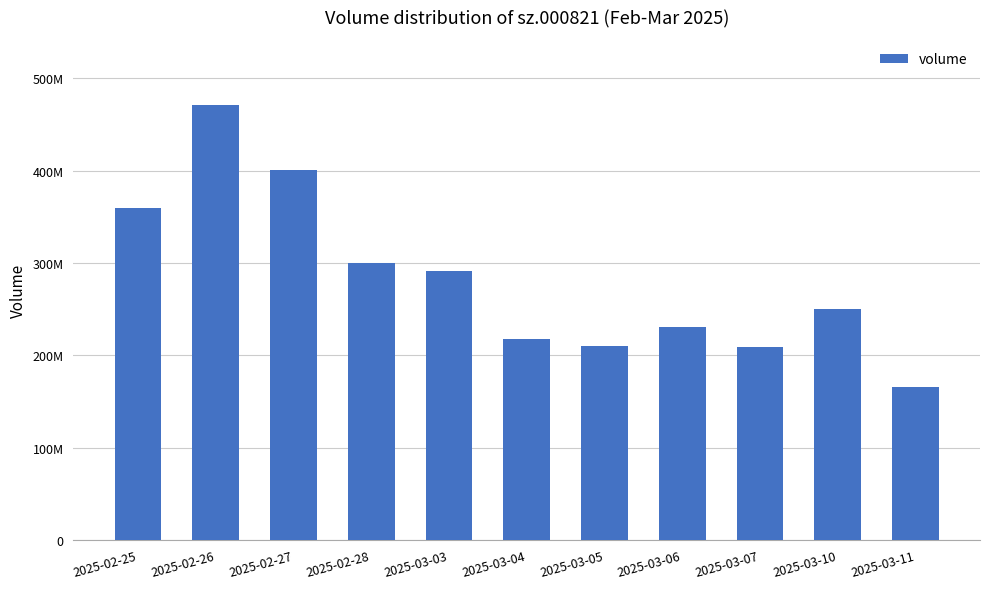

The chart shows a value of 44847133 at 2025-02-28. True or false?

False